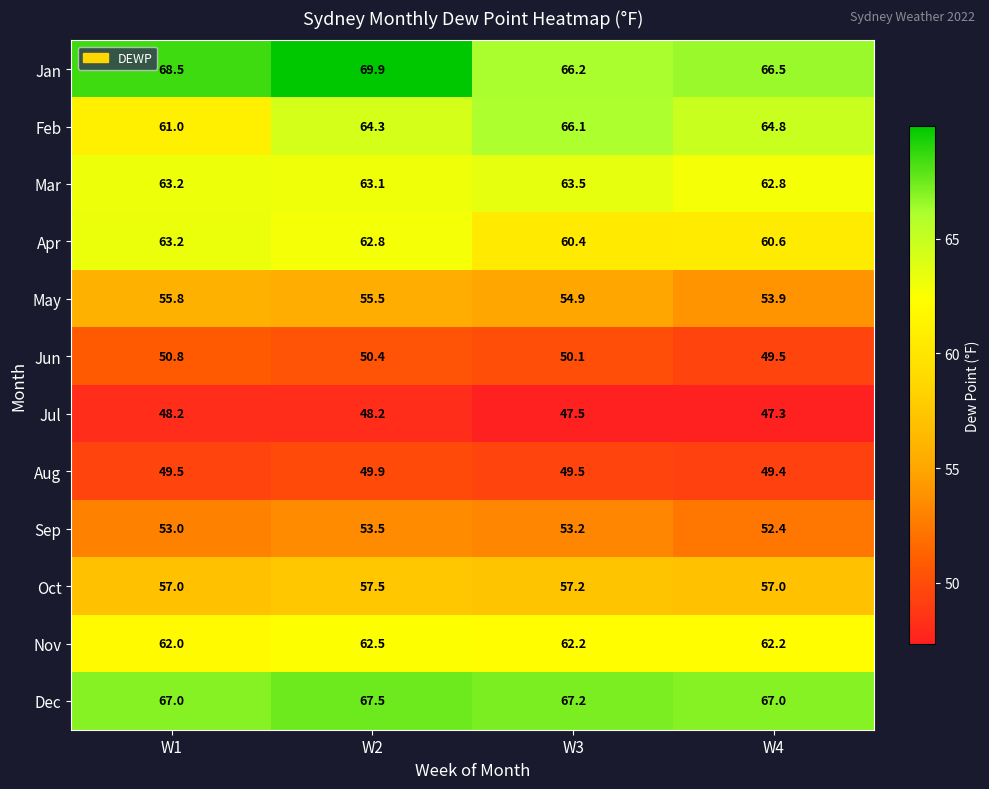

How many categories are shown in the chart?

4